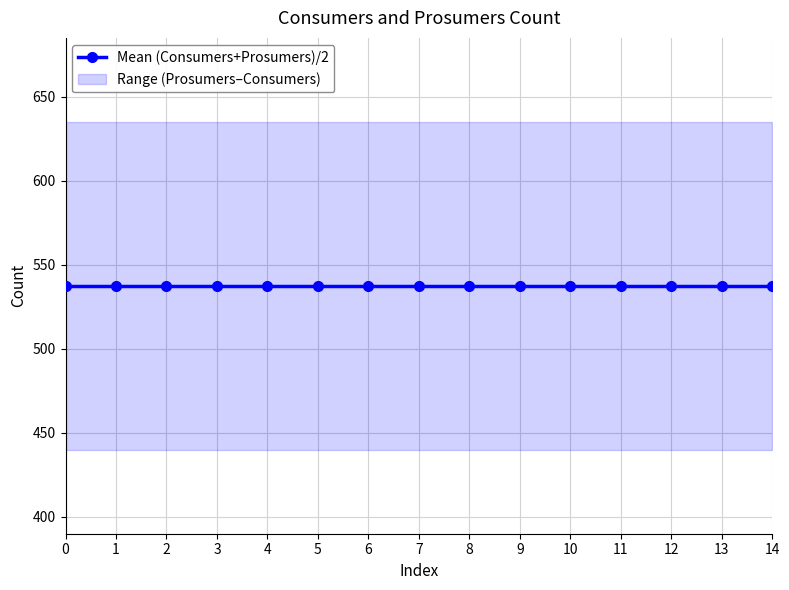

How many categories are shown in the chart?

15